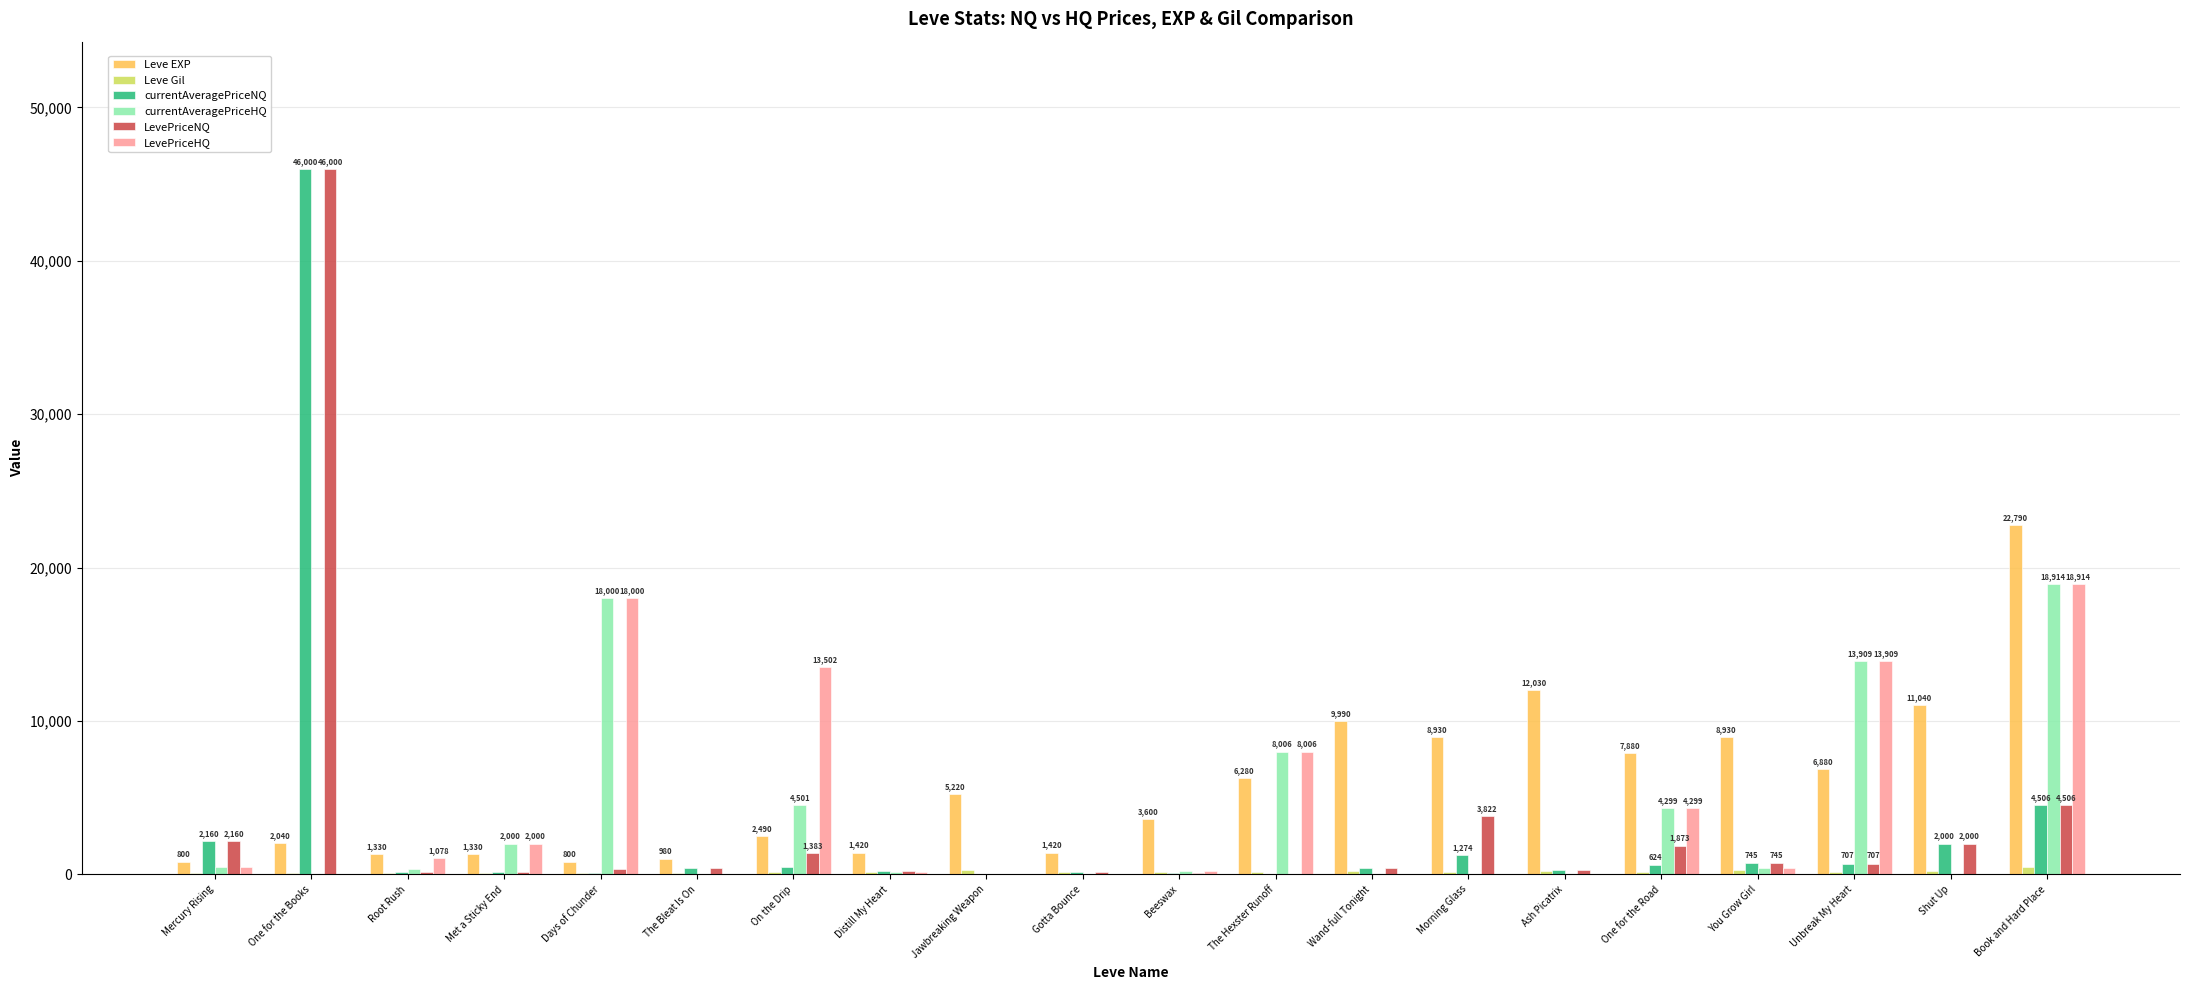

The value of Leve EXP at Morning Glass is 8930. True or false?

True